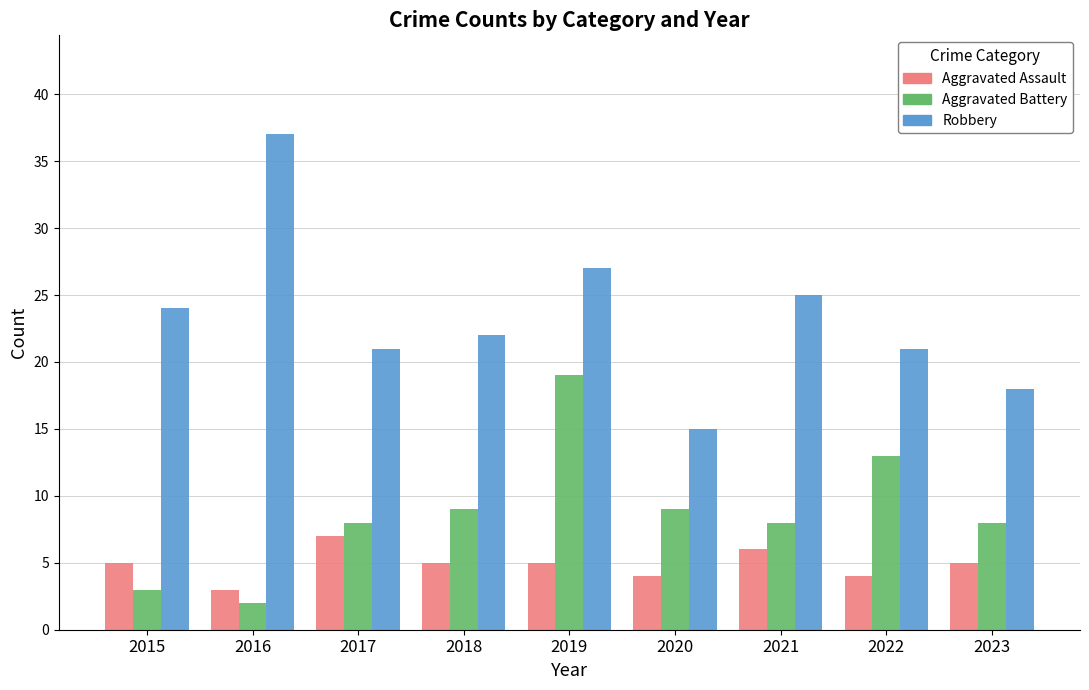

What is the value of the Robbery bar at the 5th from the left?

27